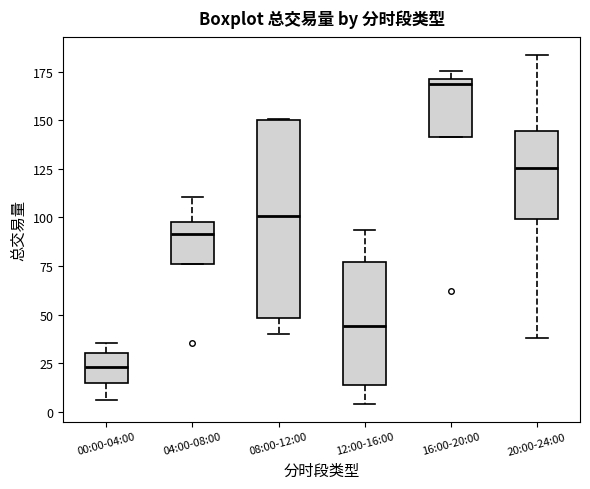

Reading left to right, transcribe this box plot: for each box, give where its median line is, the range the box spans, and where its two whiskers end, as read against the y-axis. The values are not printed on the chart, so give them approximately, as read against the axis.

00:00-04:00: median 25, box 15 to 30, whiskers 5 to 35
04:00-08:00: median 90, box 75 to 100, whiskers 75 to 110
08:00-12:00: median 100, box 50 to 150, whiskers 40 to 150
12:00-16:00: median 45, box 15 to 75, whiskers 5 to 95
16:00-20:00: median 170 (just below the box's upper edge), box 140 to 170, whiskers 140 to 175
20:00-24:00: median 125, box 100 to 145, whiskers 40 to 185